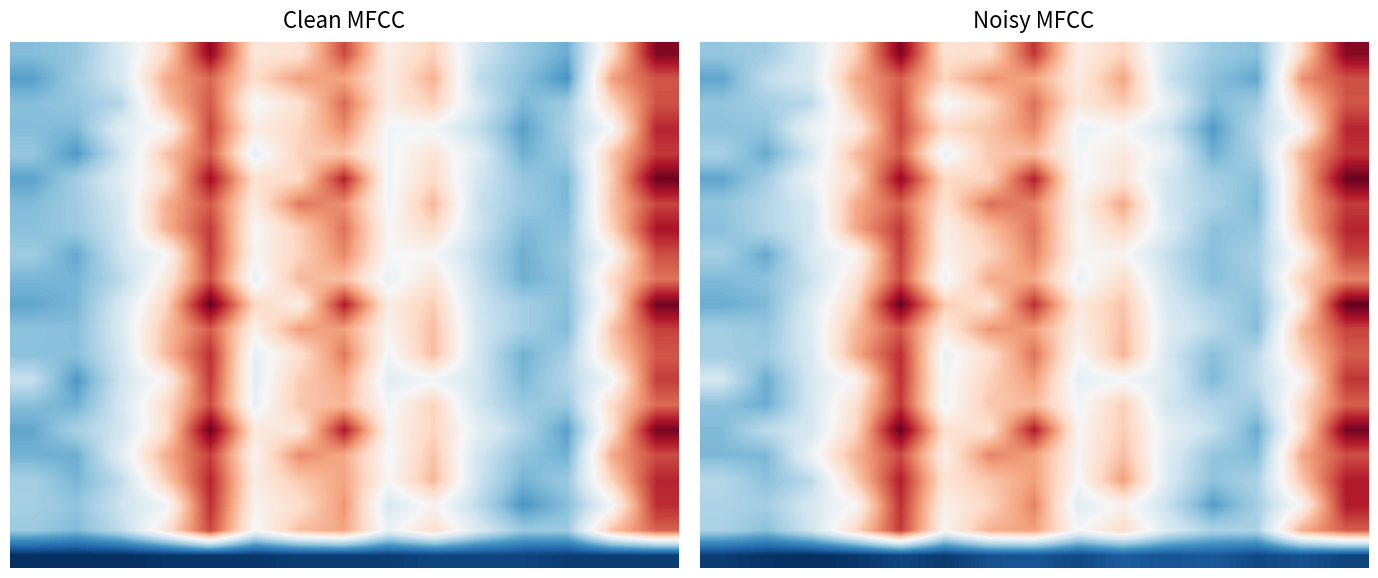

At which category is the sum across all series the highest?

14